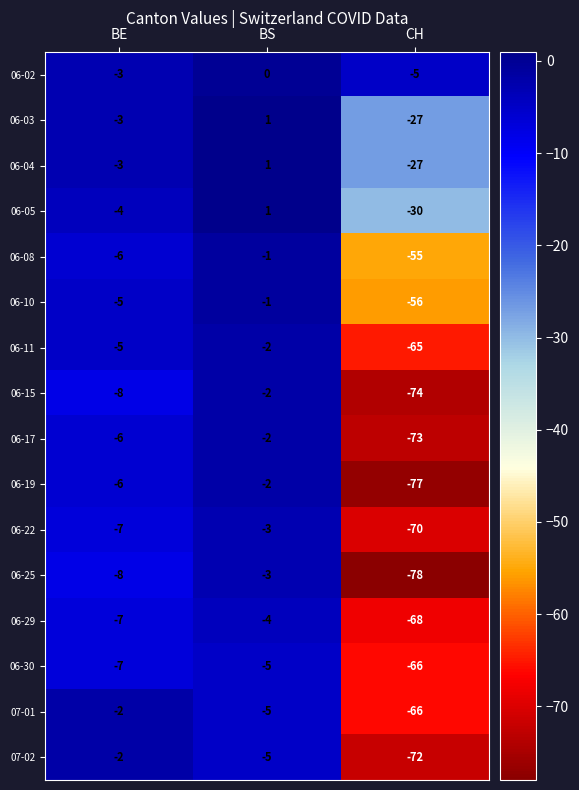

How many categories are shown in the chart?

3